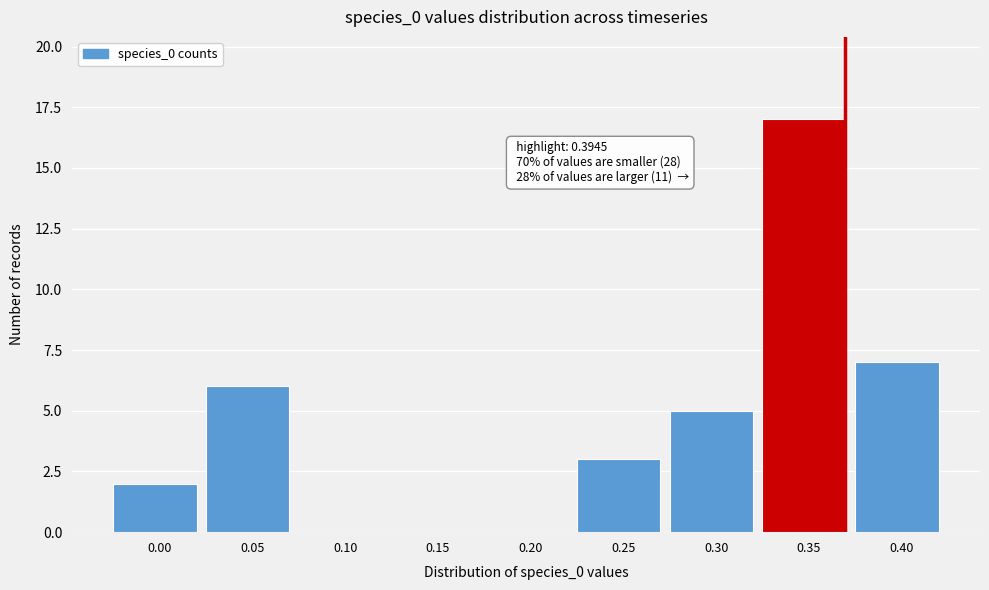

Reading left to right, extract all data points from this chart.

0.00=2	0.05=6	0.10=0	0.15=0	0.20=0	0.25=3	0.30=5	0.35=17	0.40=7